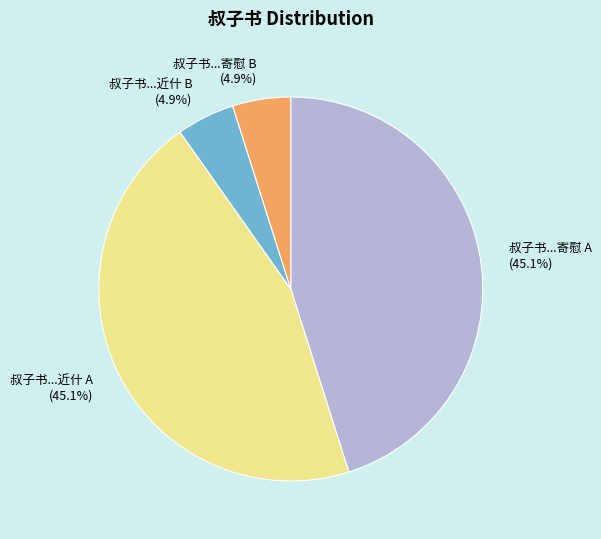

What percentage is NOT represented by 叔子书...寄慰 B?

95.1%